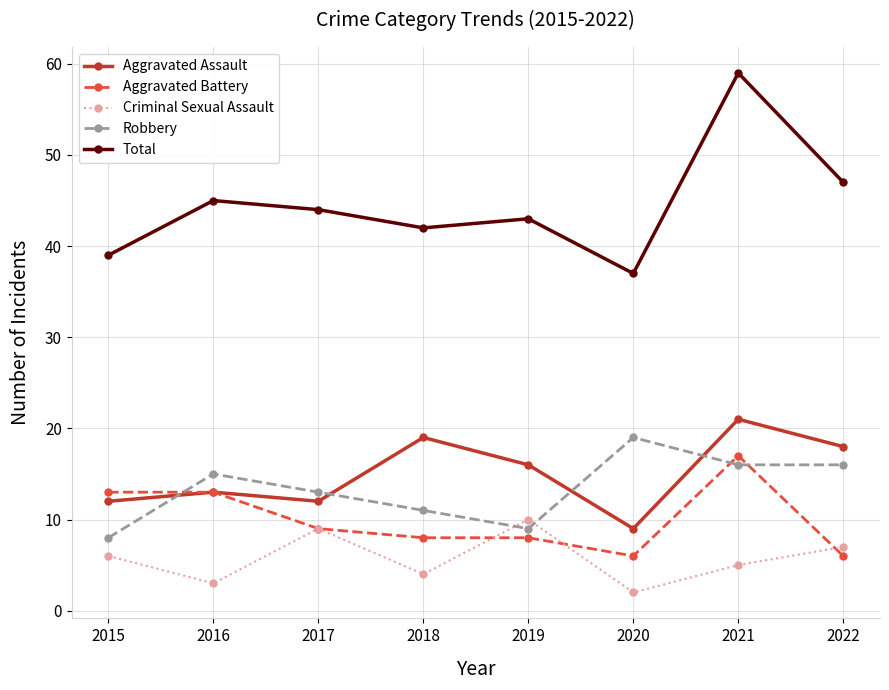

The value of Total at 2019 is 43. True or false?

True